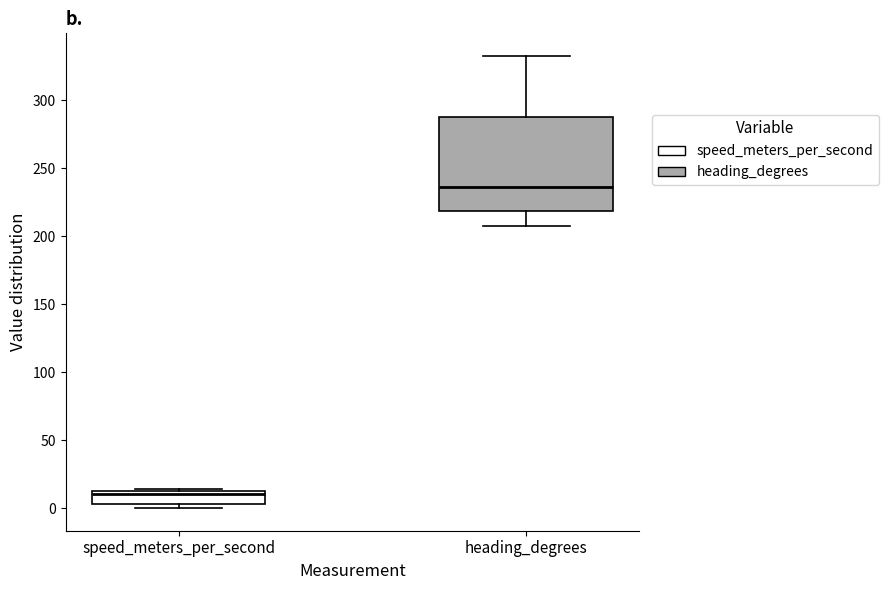

Where is the lower edge of the box for speed_meters_per_second on the y-axis? The values are not printed on the chart, so give them approximately, as read against the axis.

5